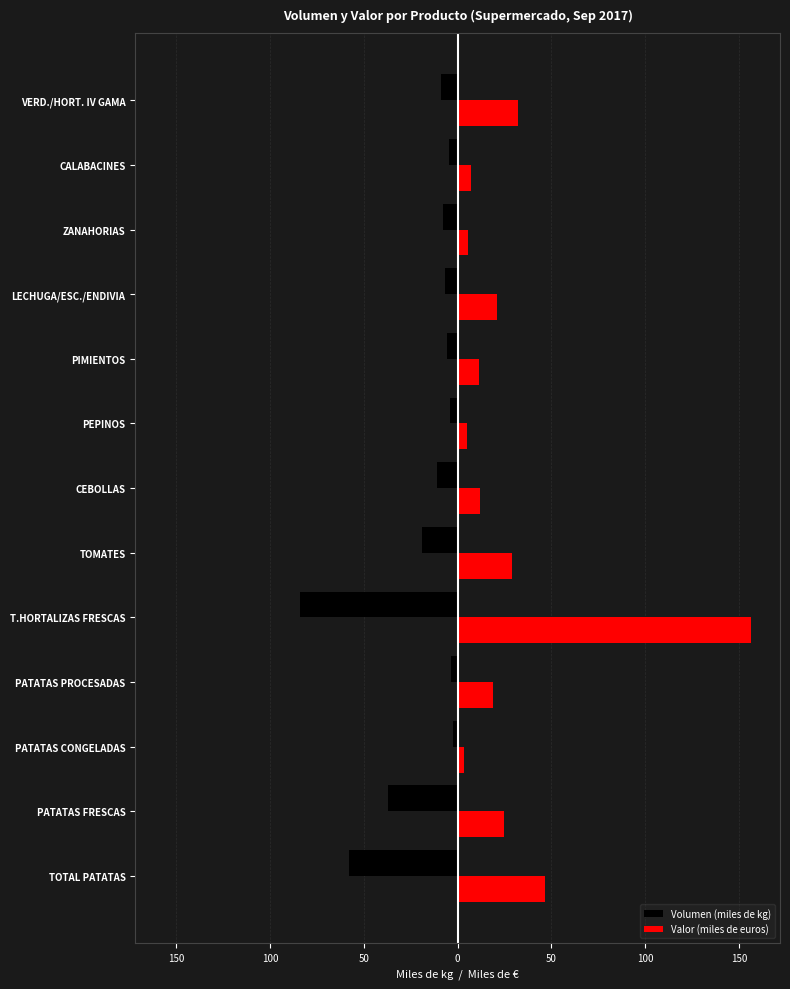

What are all the series names shown in the legend?

Volumen (miles de kg), Valor (miles de euros)